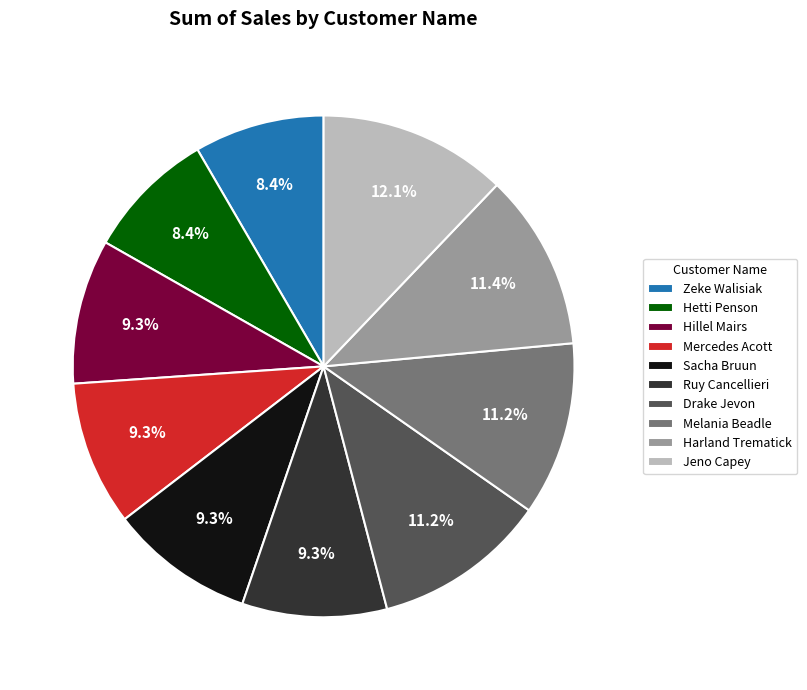

The Melania Beadle slice represents 1% of the pie. True or false?

False